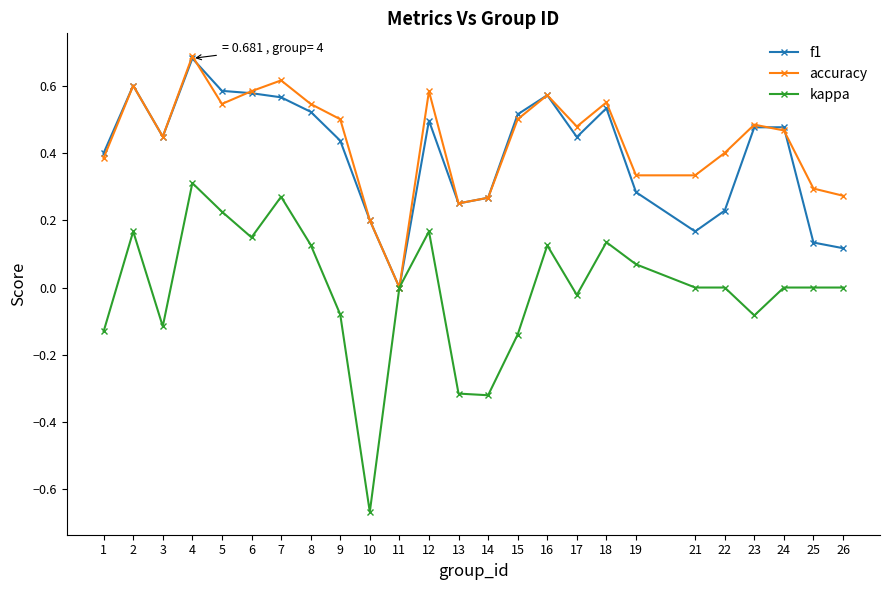

Which series has the widest spread of values?

kappa